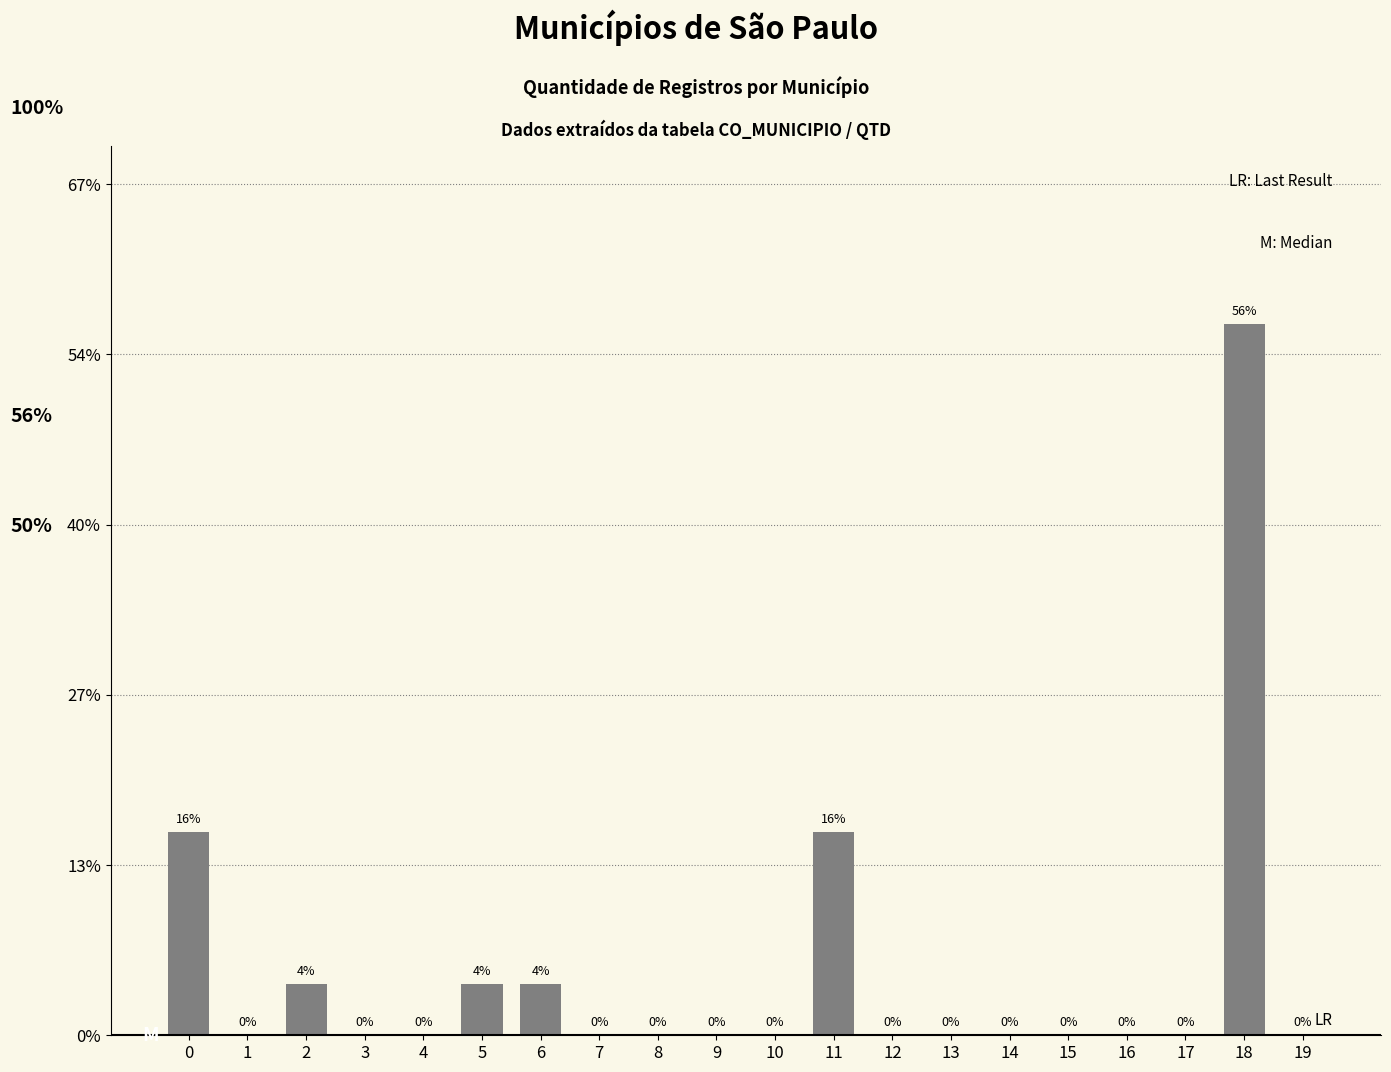

What is the greatest value displayed?

56.0